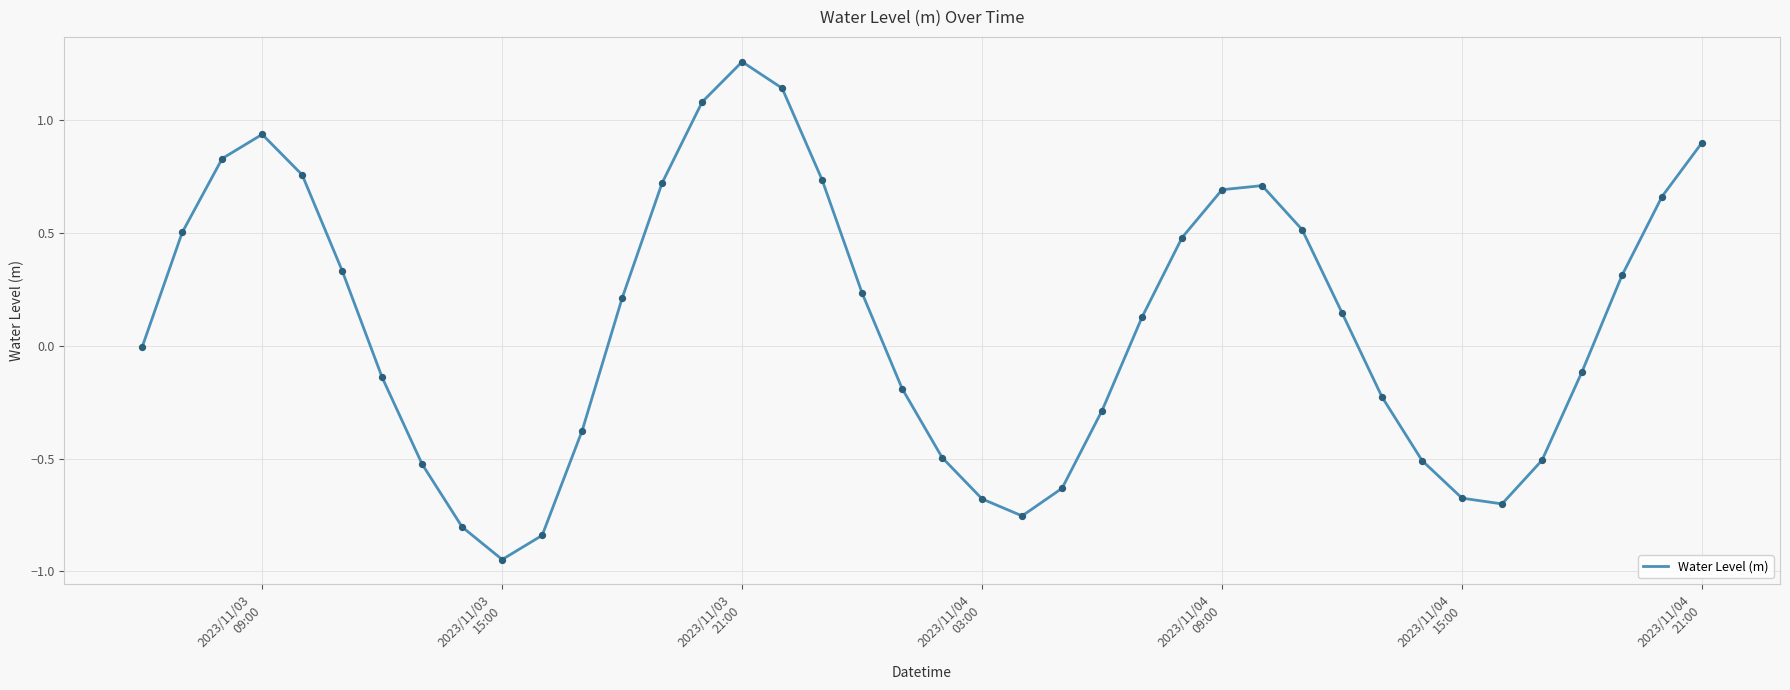

What is the difference between the maximum and minimum values?

2.2